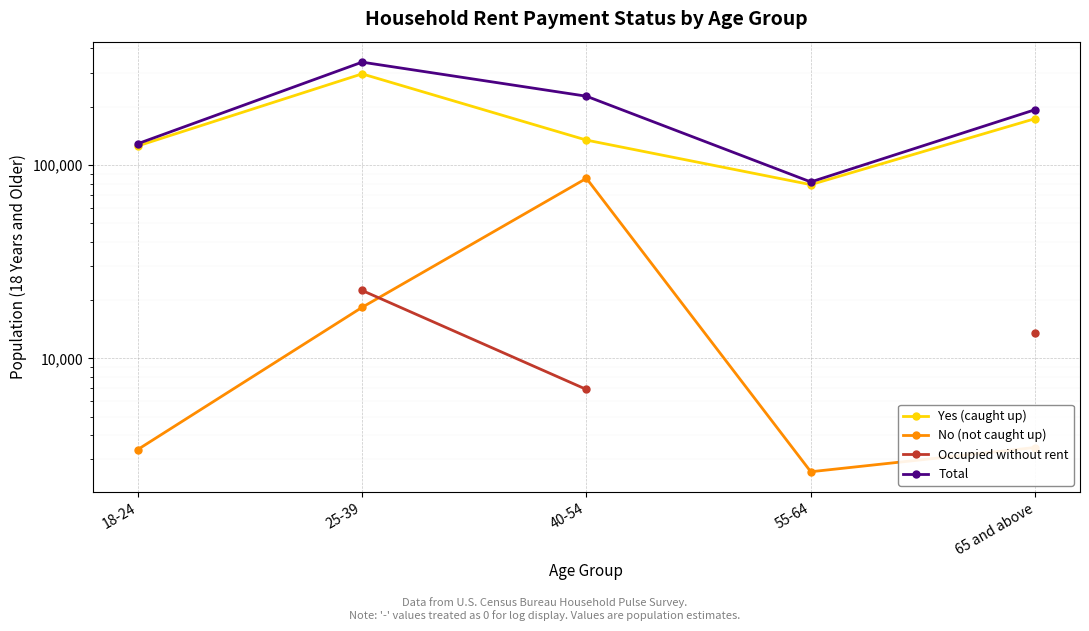

Between 40-54 and 55-64, which series saw the biggest shift?

Total